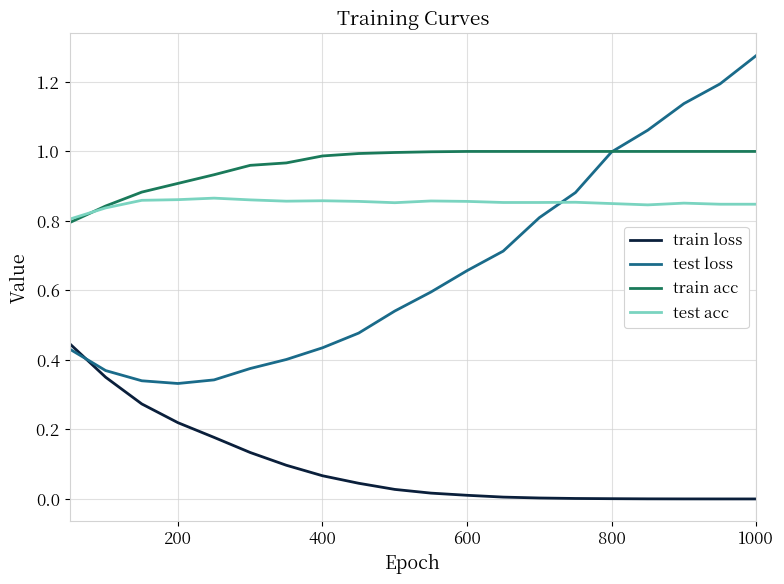

What is the sum of all train acc values?

19.3